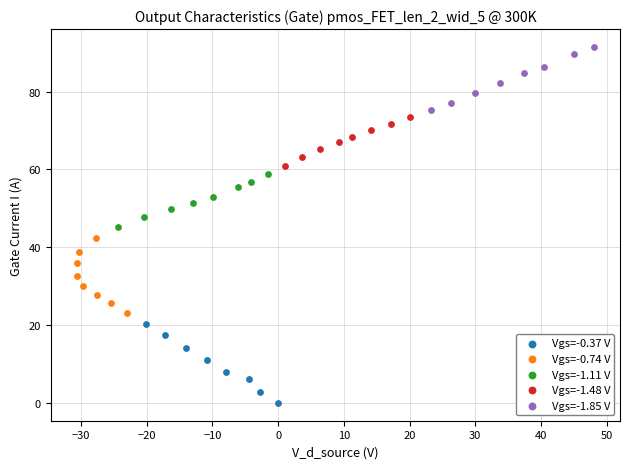

Which series reaches the minimum Y coordinate?

Vgs=-0.37 V